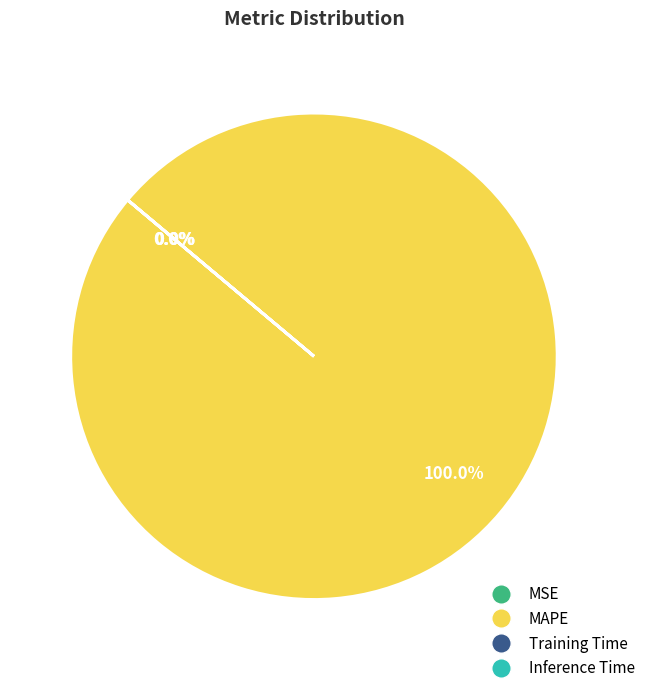

Which slice is the smallest?

MSE